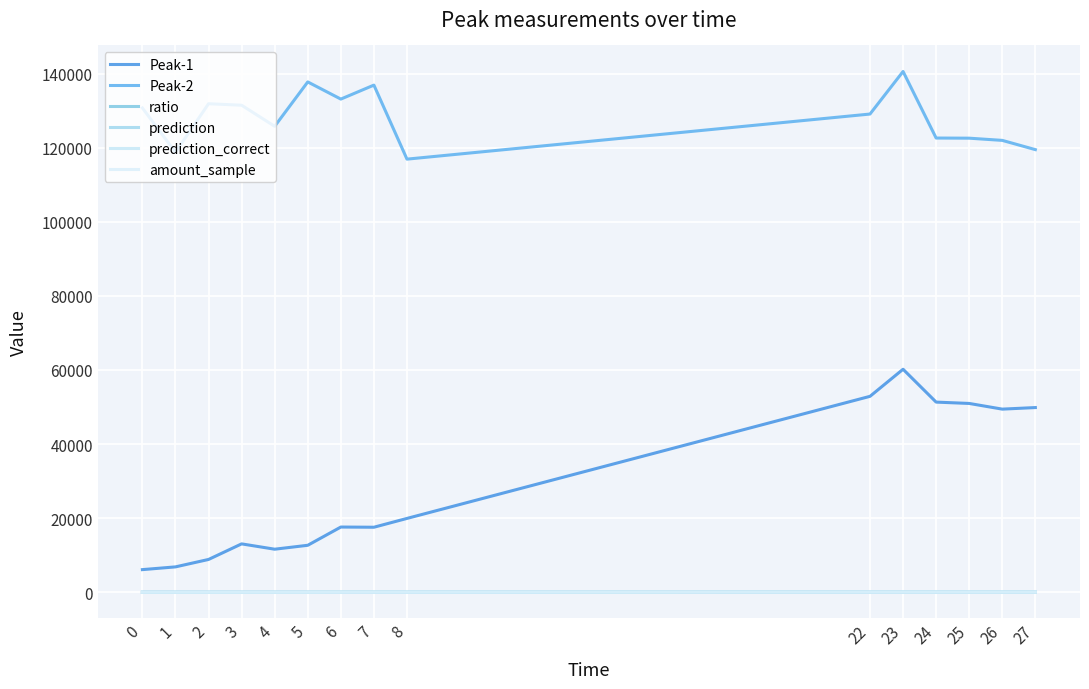

What is the difference between the maximum and second lowest values in the prediction series?

35.0